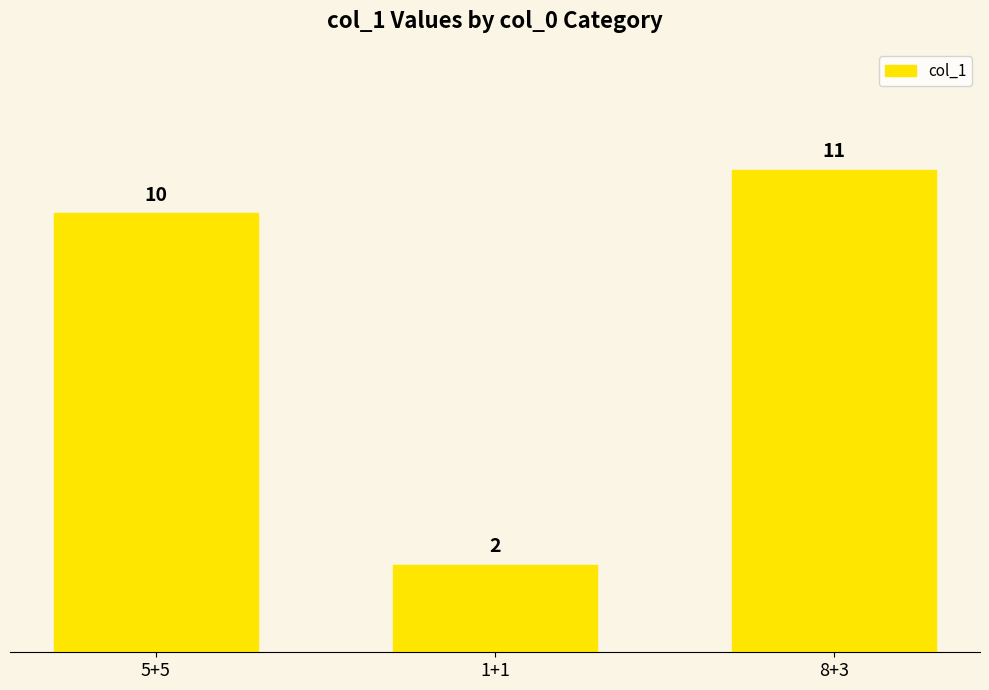

Are the bars grouped side by side (vs. stacked)?

No